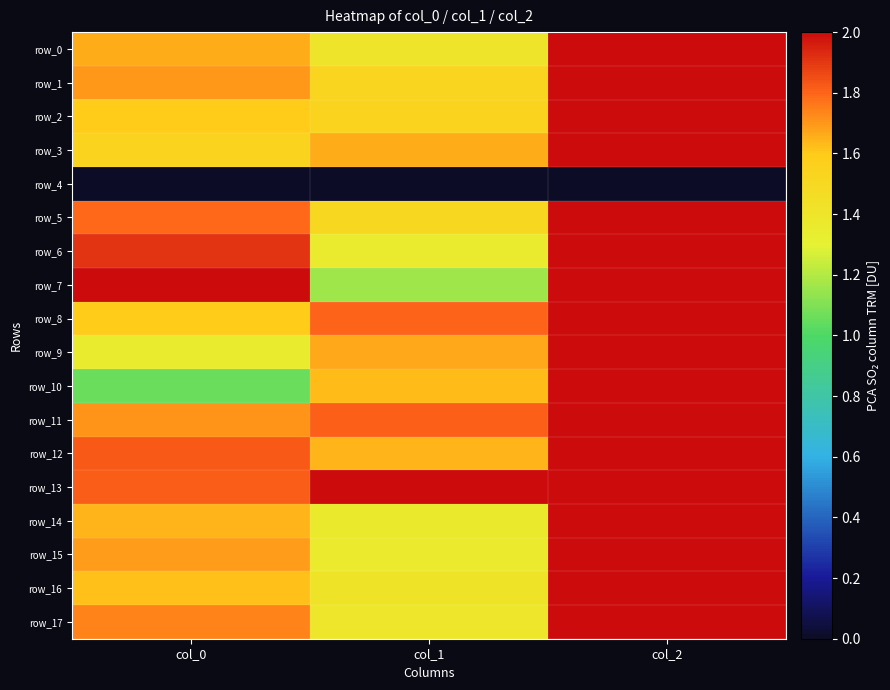

What is the difference between the maximum and minimum values in the row_5 series?

0.5